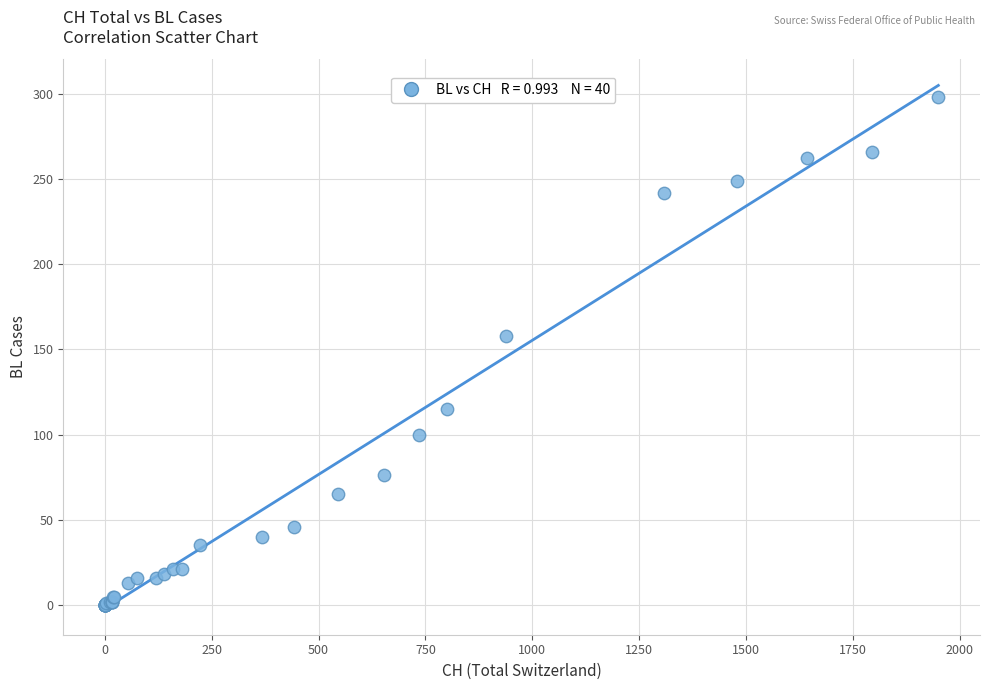

What Y value in the scatter plot is closest to 149?

158